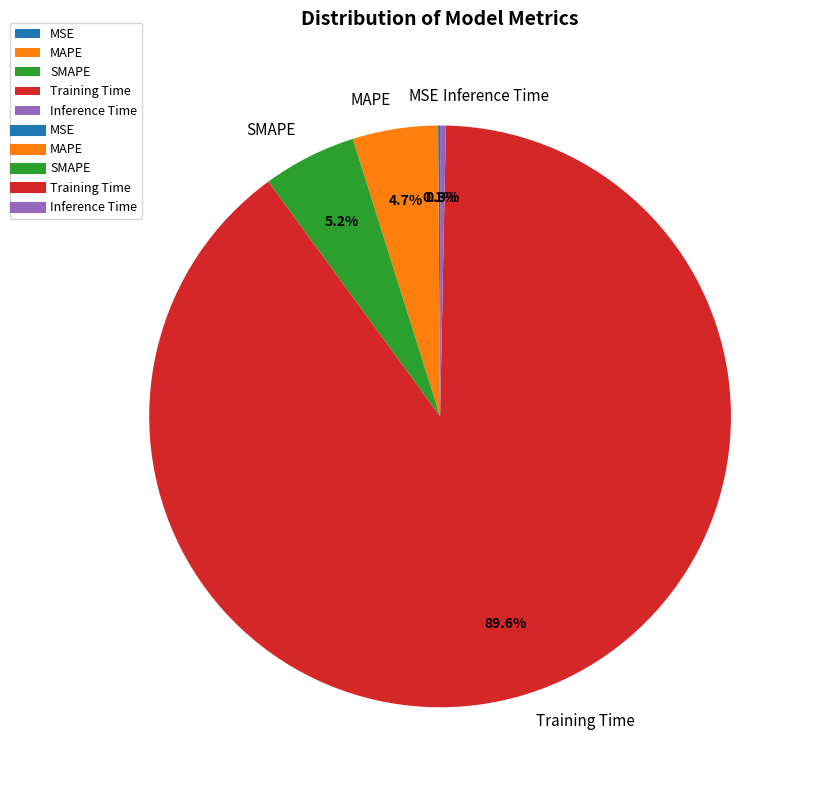

Between MAPE and Training Time, which is larger?

Training Time